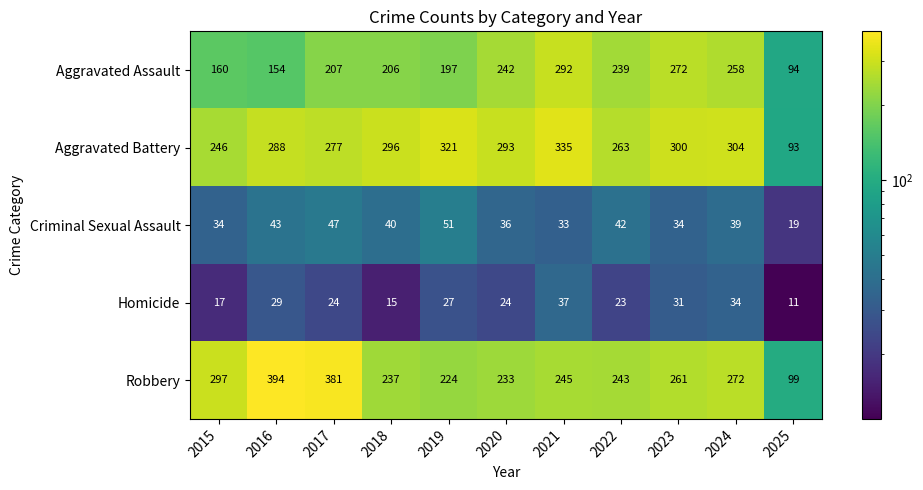

Rank the series at 2019 from lowest to highest value.

Homicide, Criminal Sexual Assault, Aggravated Assault, Robbery, Aggravated Battery